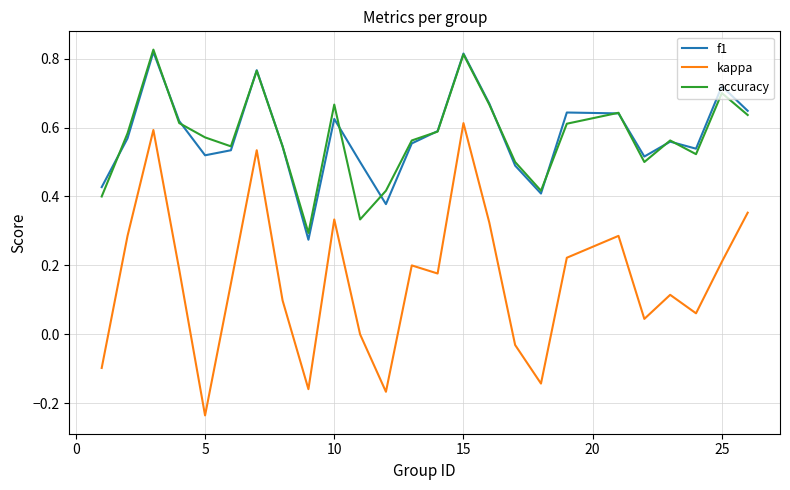

True or false: kappa and accuracy cross at least once.

False